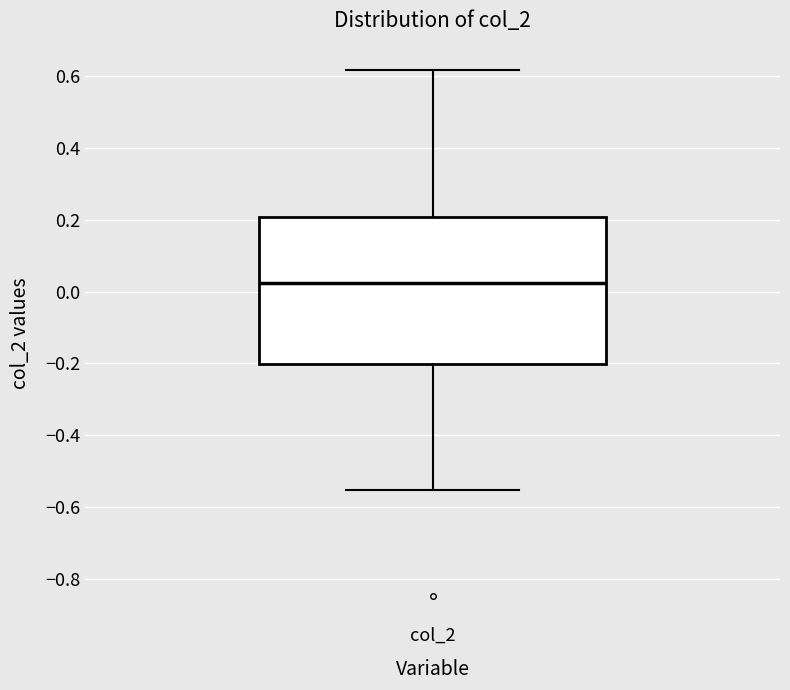

Where is the lower edge of the box for col_2 on the y-axis? The values are not printed on the chart, so give them approximately, as read against the axis.

-0.20